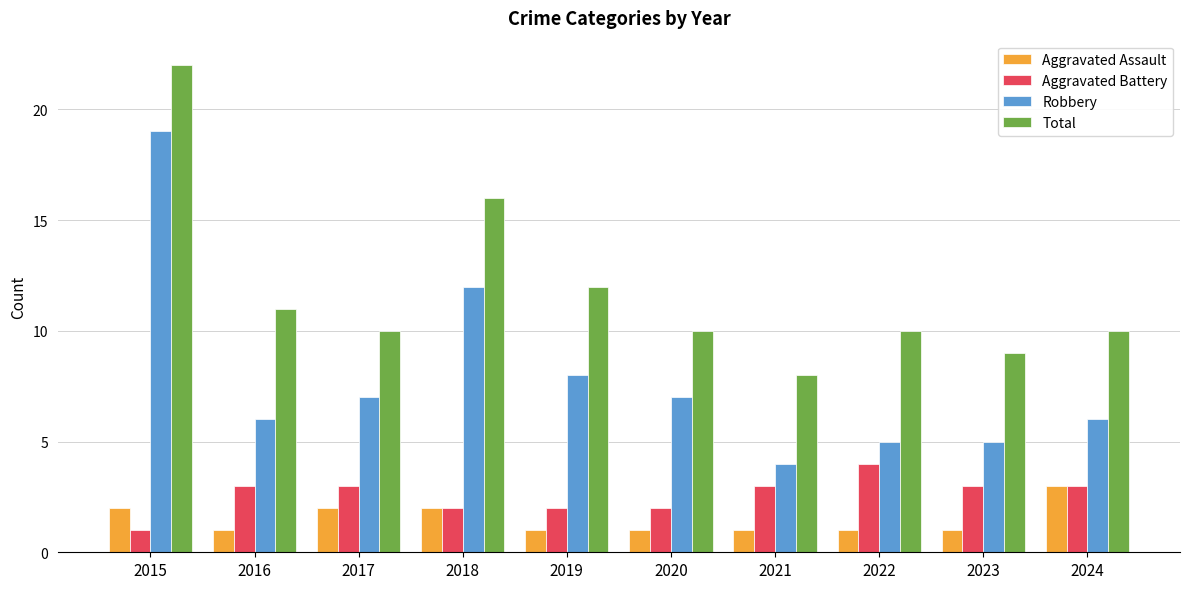

At how many categories does at least one series exceed 17?

1